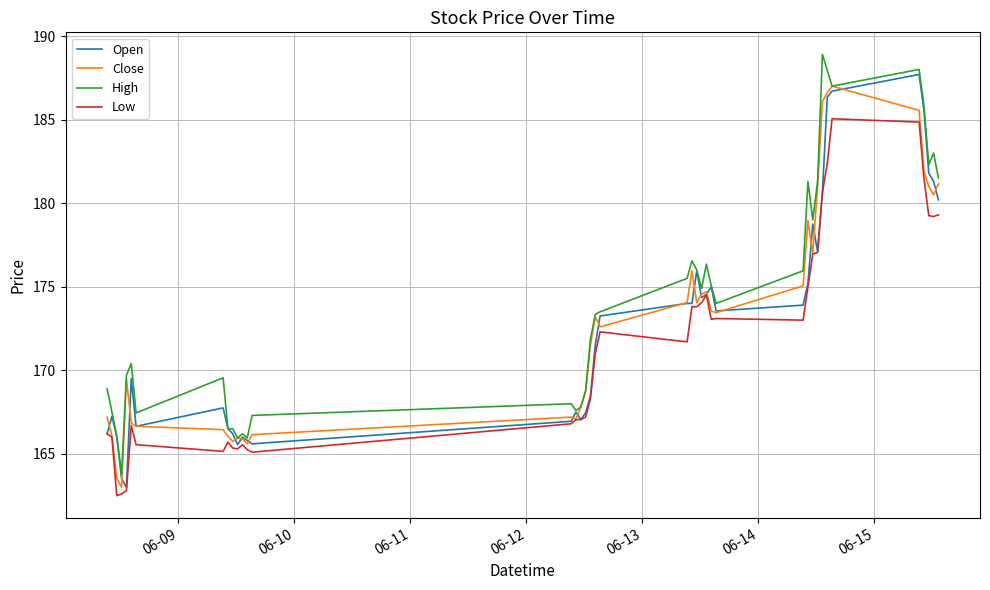

What is the difference between the maximum and minimum values in the Open series?

24.7